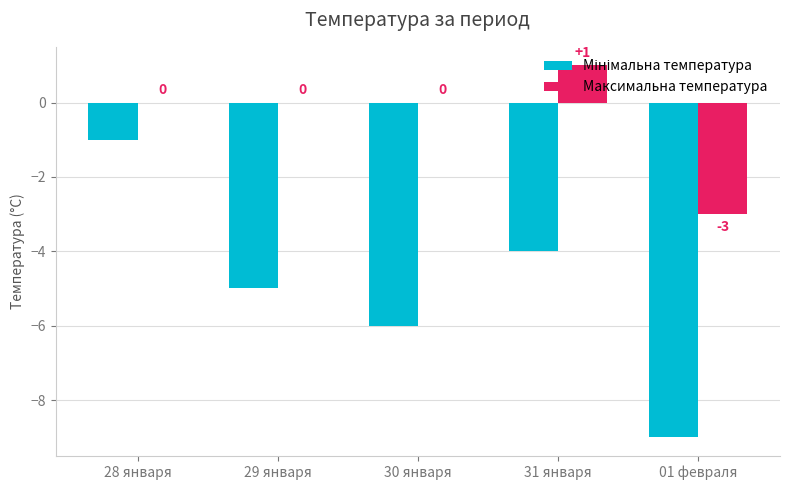

Which category has the highest value across all series?

31 января